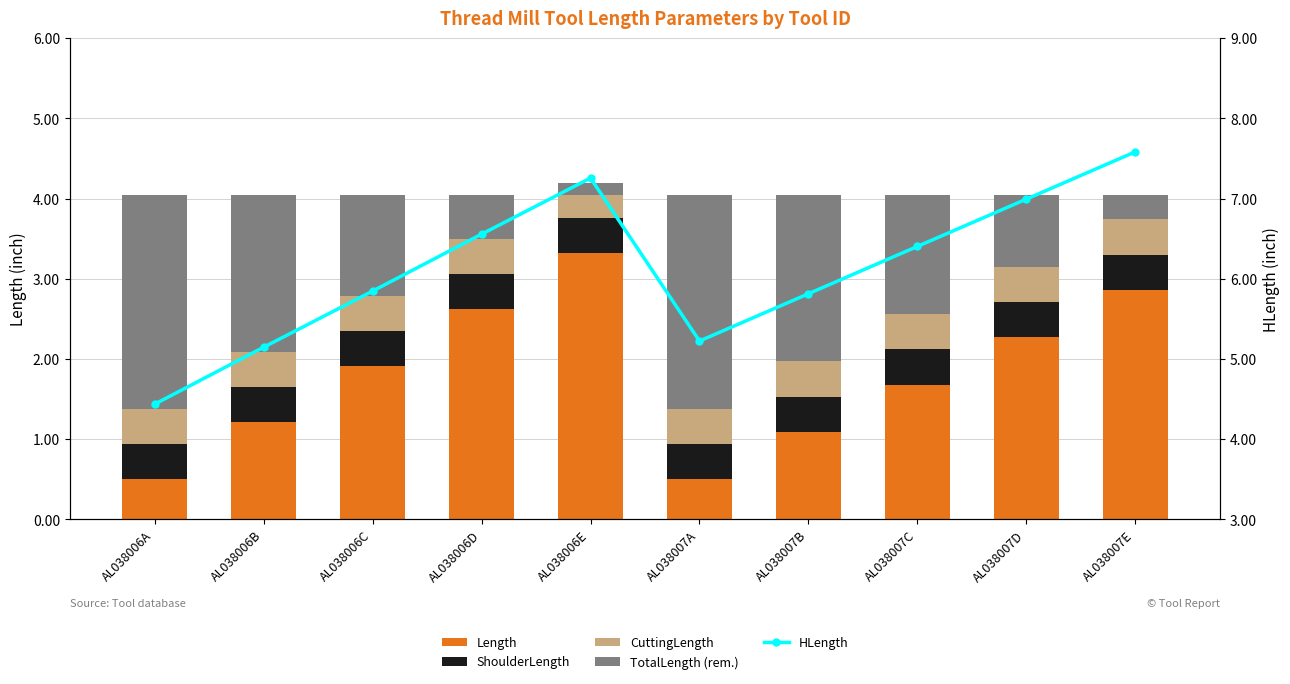

Between AL038006D and AL038006B, which is larger?

AL038006D